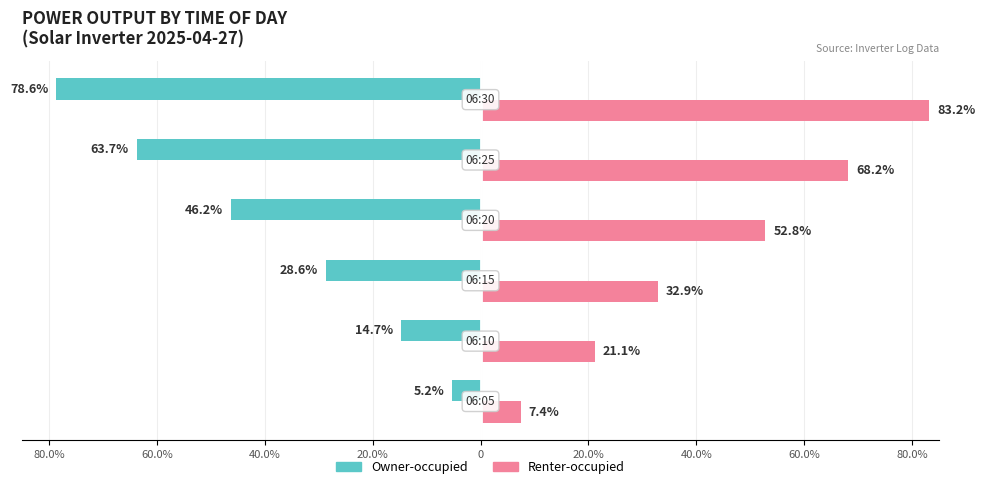

What are all the series names shown in the legend?

Owner-occupied, Renter-occupied